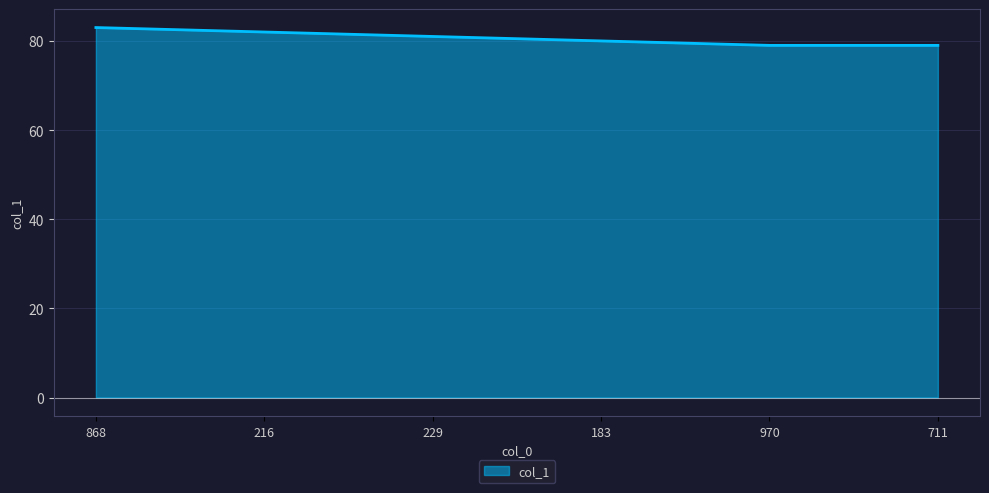

What position from the left is 970?

5